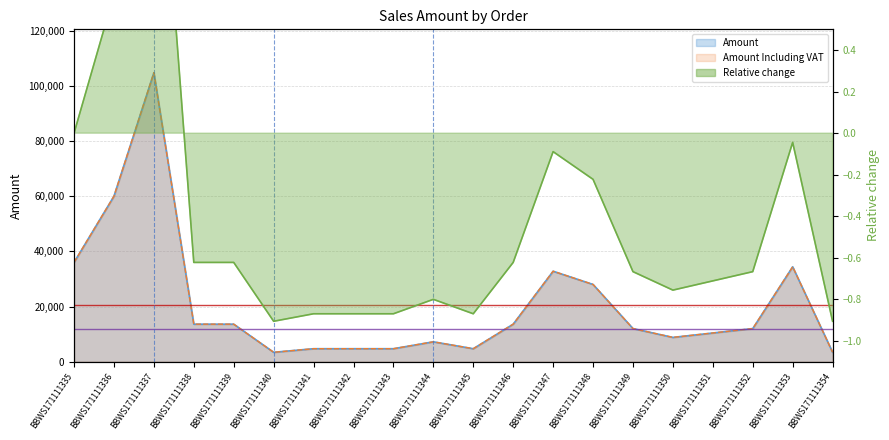

Rank the series at BBWS171111338 from highest to lowest value.

Amount, Amount Including VAT